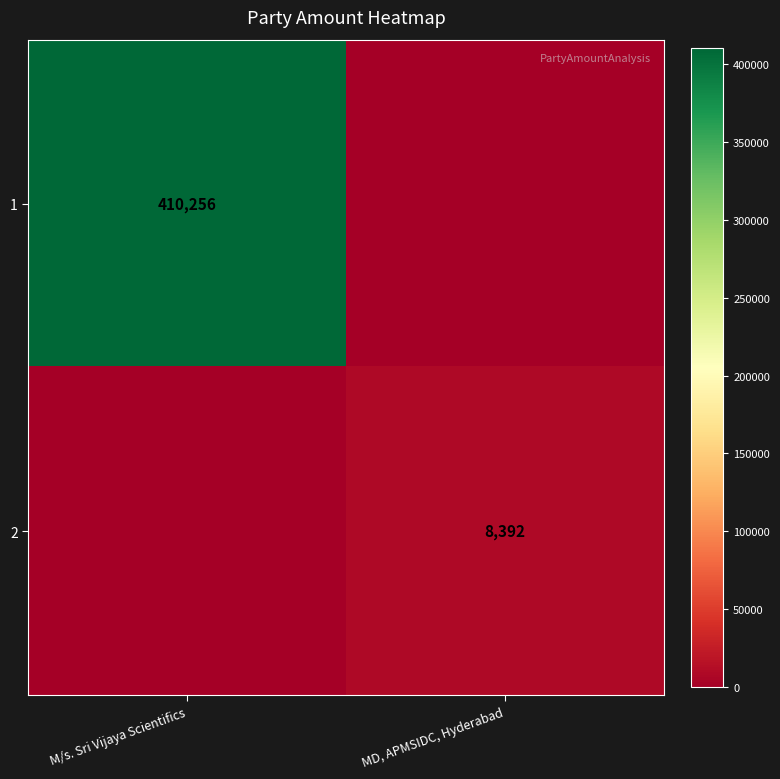

The 1 series shows 557825 at M/s. Sri Vijaya Scientifics. True or false?

False